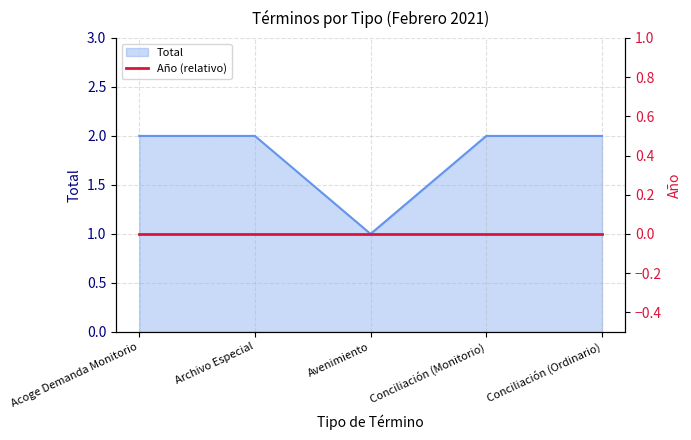

What is the difference between the values at Avenimiento and Archivo Especial?

1